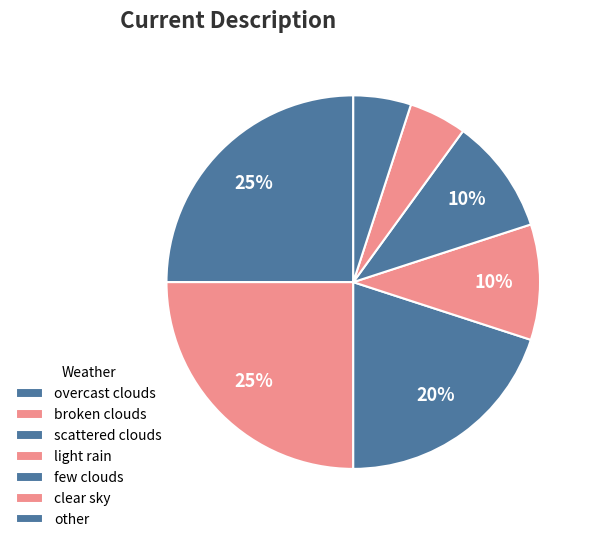

Count the number of slices in the pie.

7